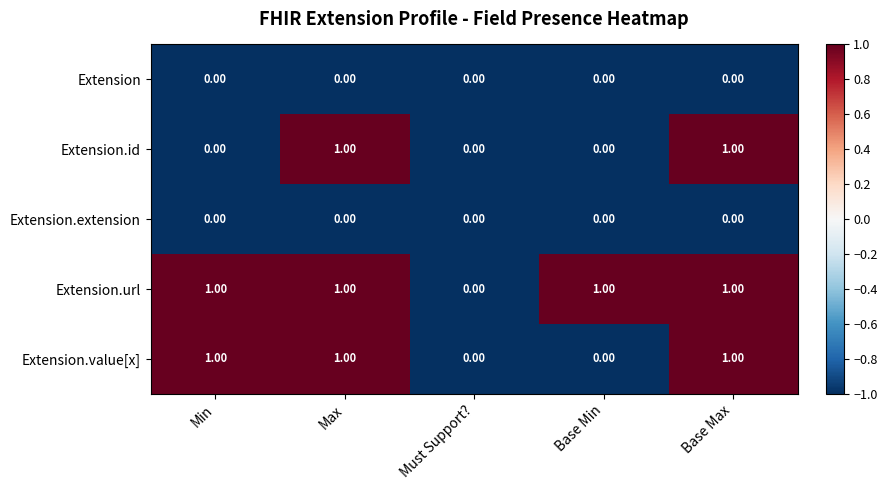

What is the greatest value displayed?

1